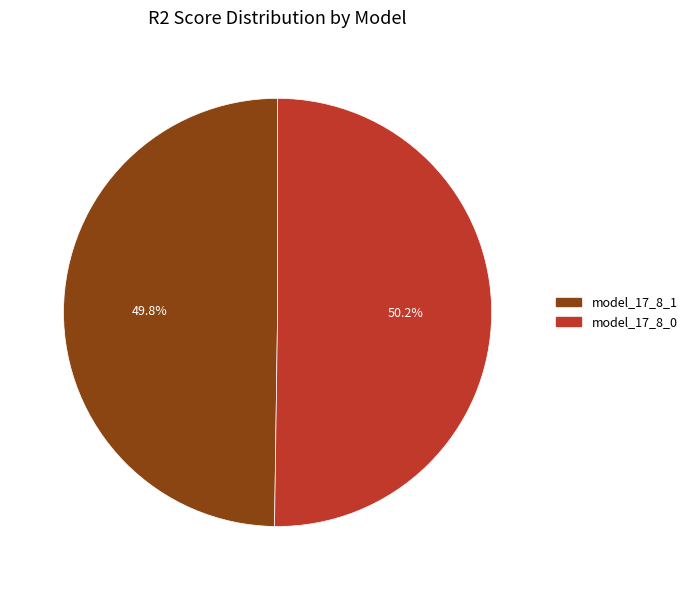

To the nearest percent, what is the combined percentage of model_17_8_1 and model_17_8_0?

100%